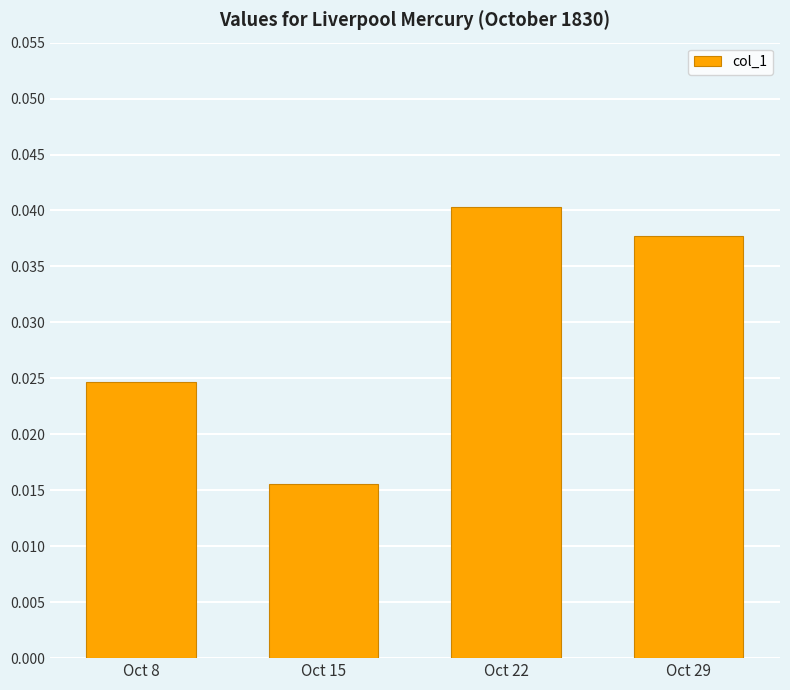

List the labels in order of value, largest first.

Oct 22, Oct 29, Oct 8, Oct 15